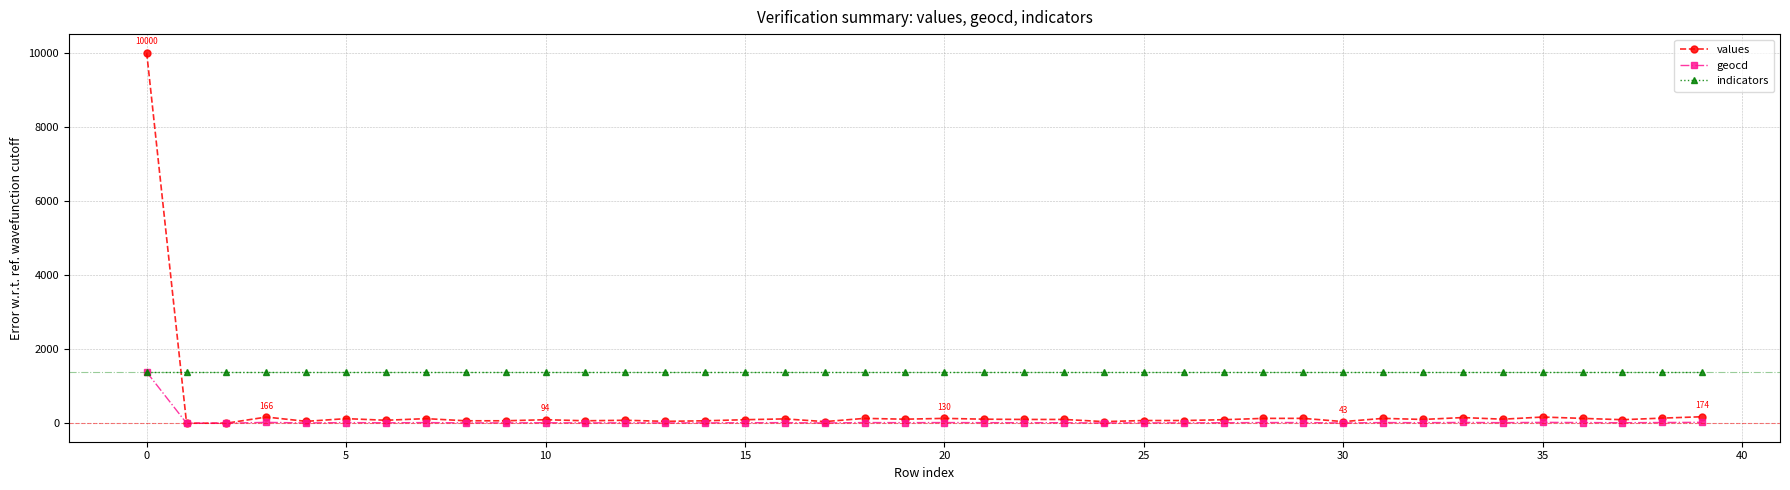

Which series has the largest total across all categories?

indicators